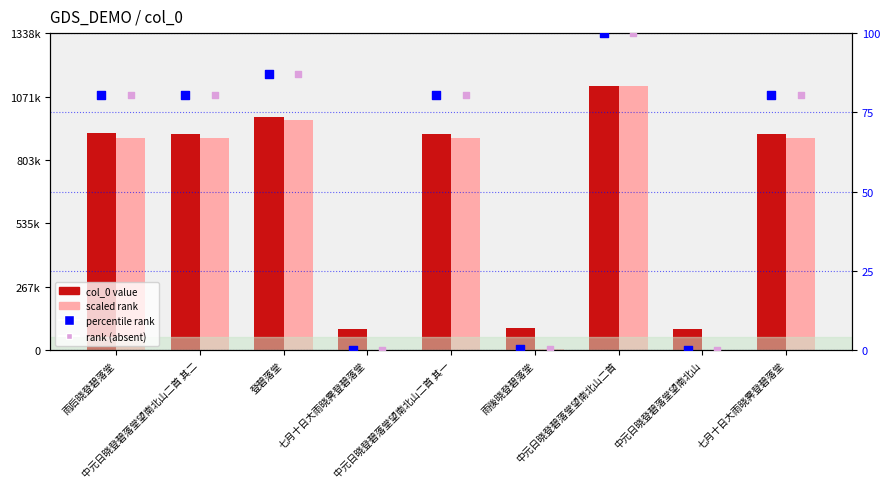

What is the total value across all series at 七月十日大雨晓霁登碧落堂?

93610.0